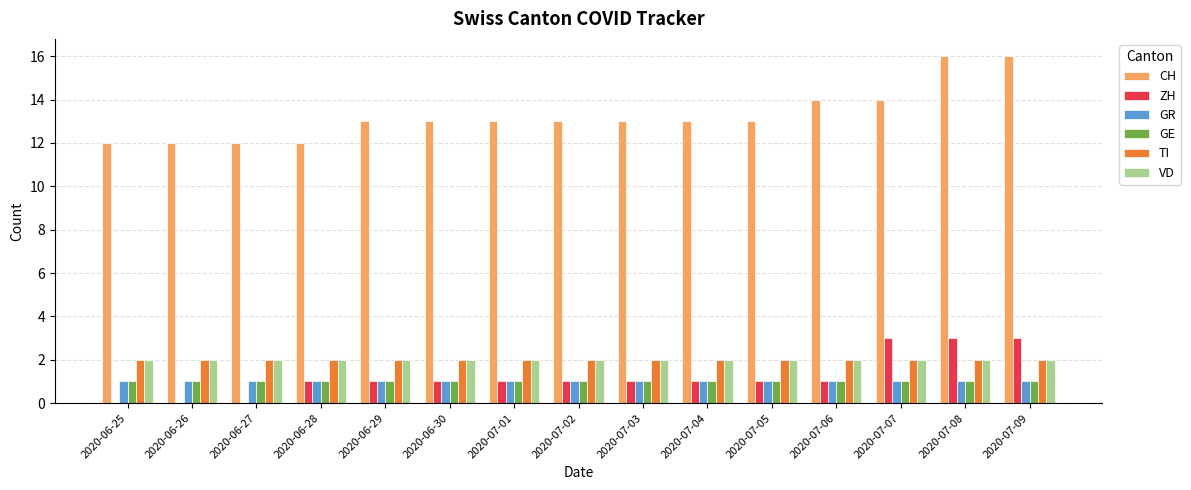

What is the sum of all CH values?

199